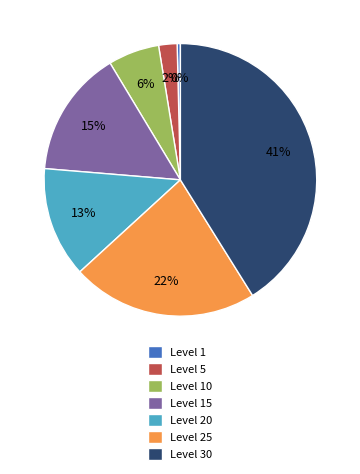

What percentage is the Level 20 slice, to the nearest percent?

13%